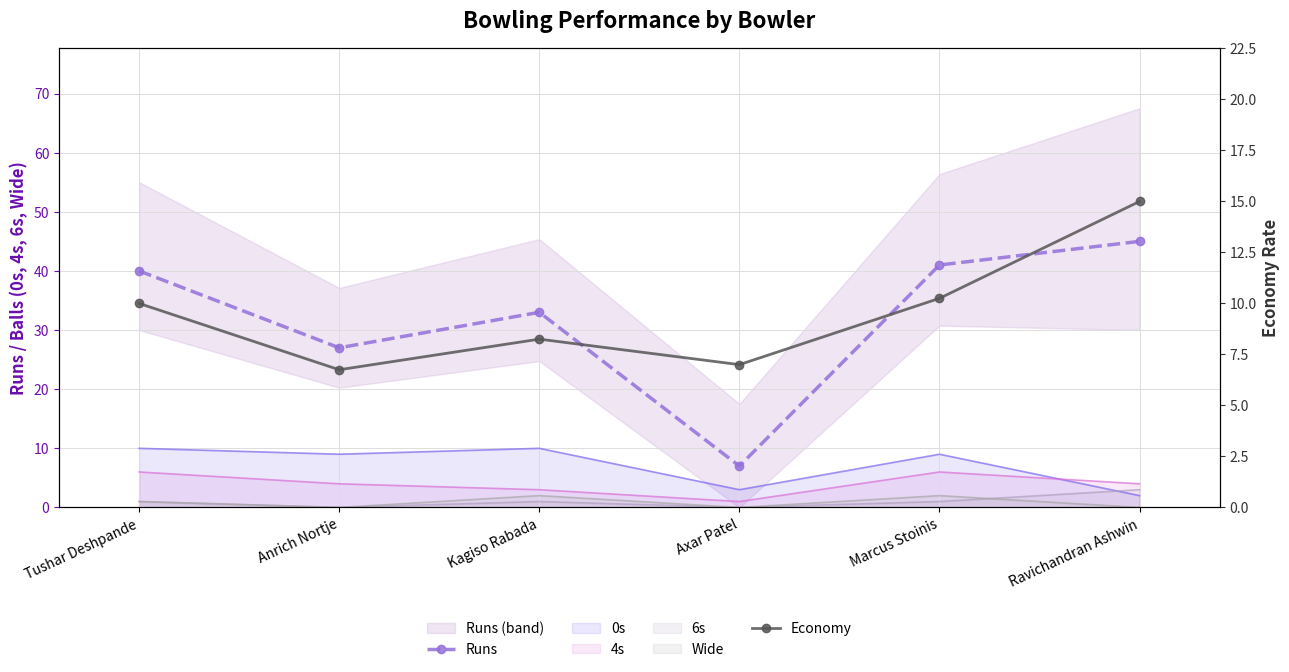

Is it true that Wide (line) equals -0.8 at Axar Patel?

False